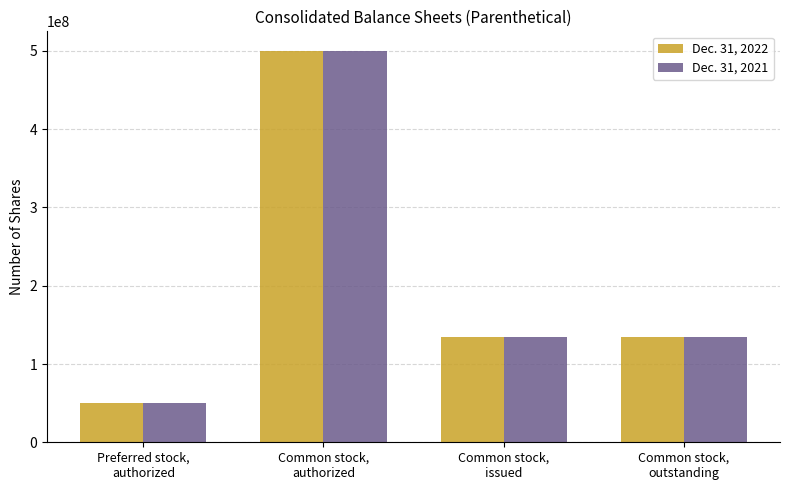

What is the minimum value for Dec. 31, 2022?

50000000